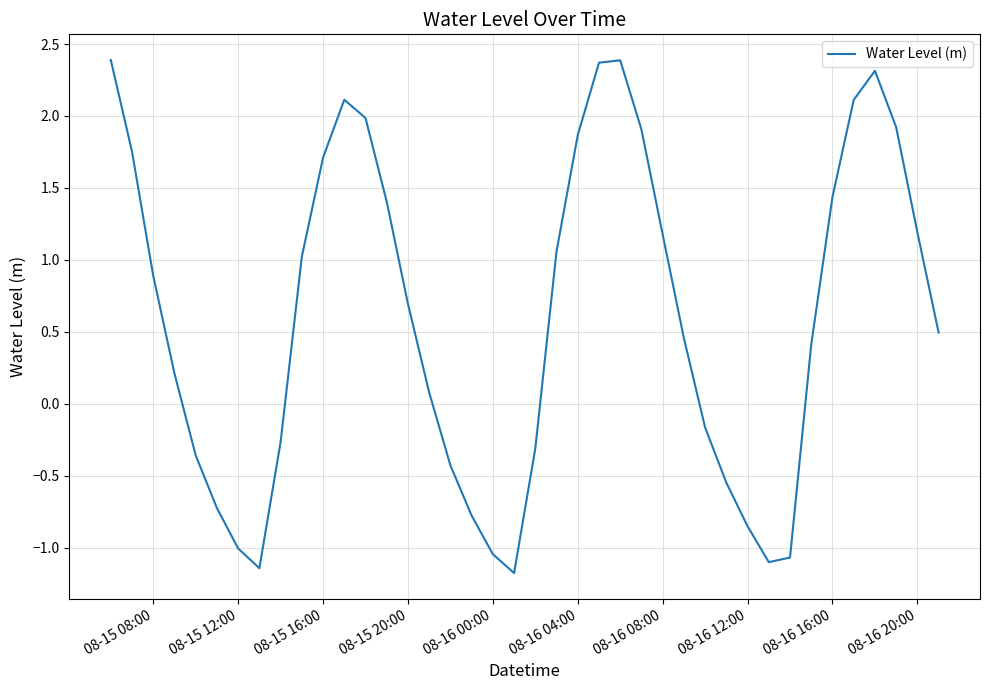

What is the maximum value shown in the chart?

2.4